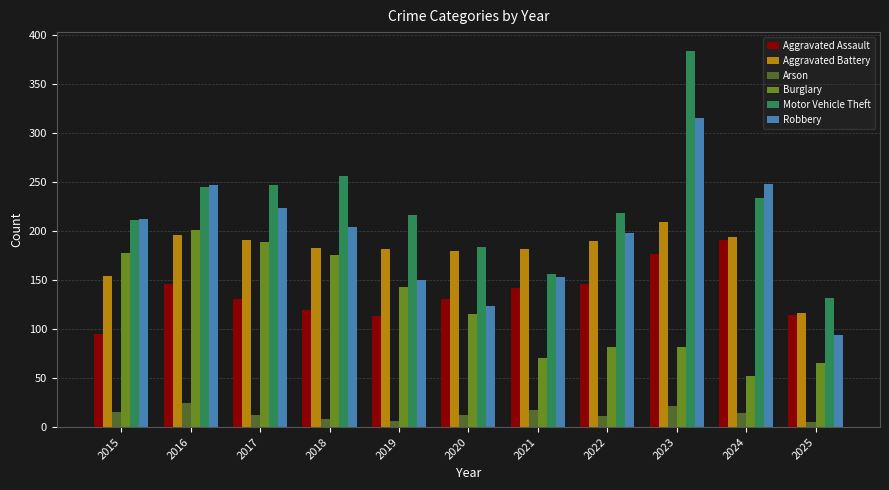

What is the value of the Aggravated Battery bar at the 5th from the left?

182